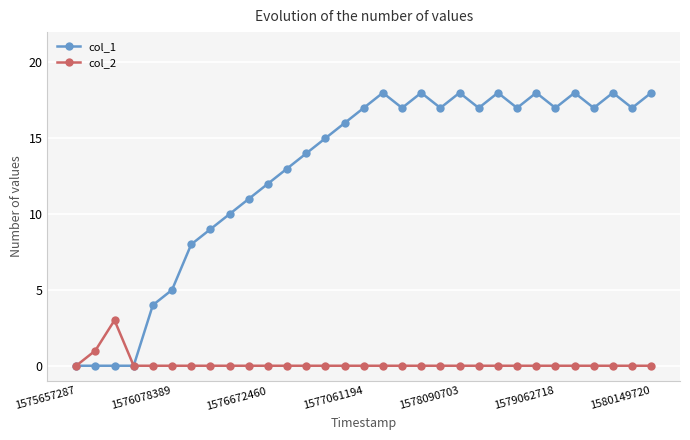

At how many categories does at least one series exceed 6?

25